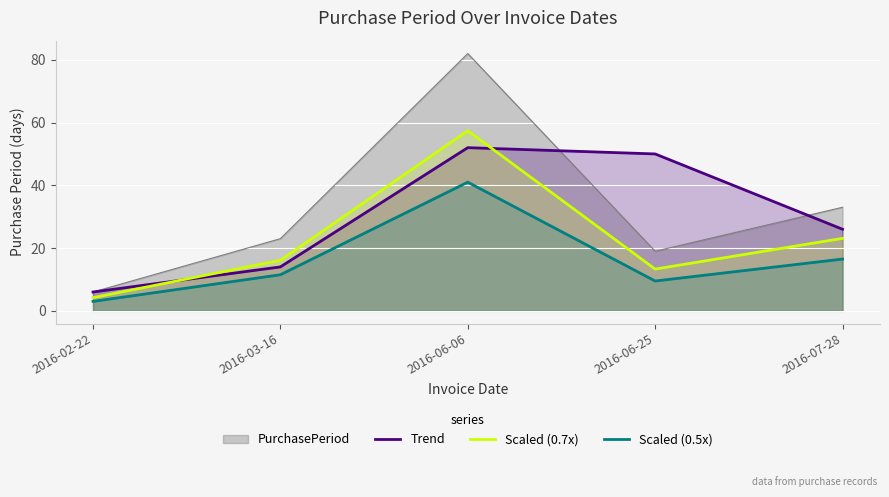

How many values in the Scaled (0.7x) series exceed 16?

3